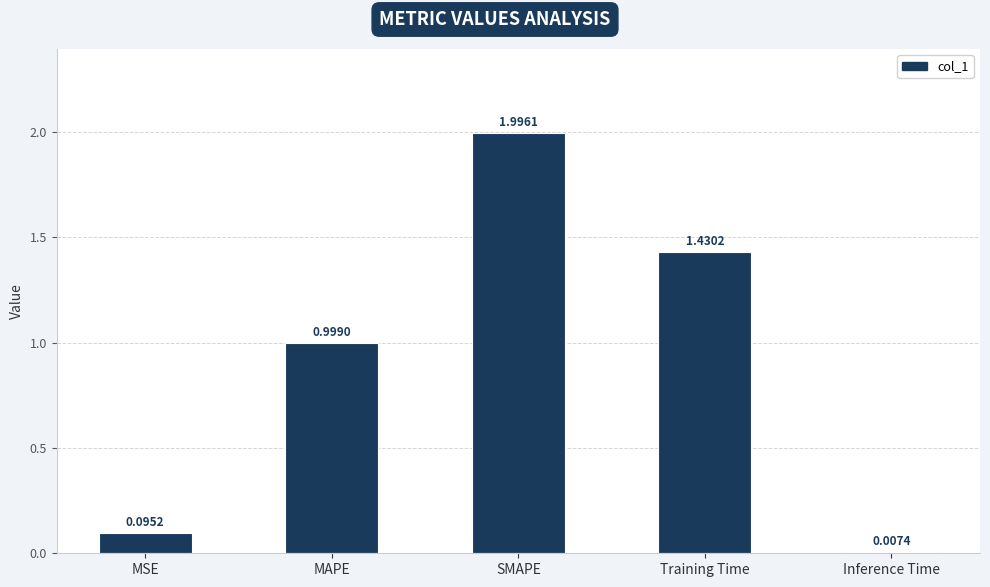

What is the label of the 1st bar from the right?

Inference Time